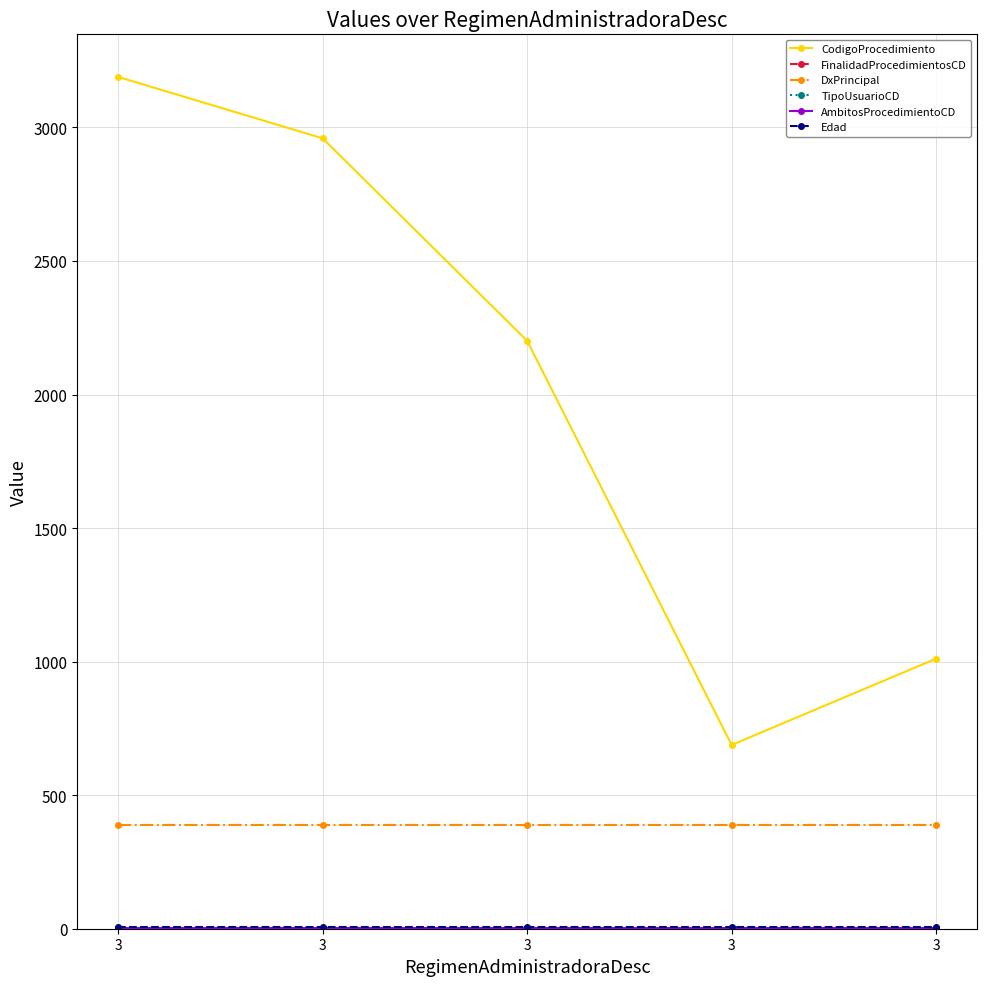

What is the sum of all Edad values?

35